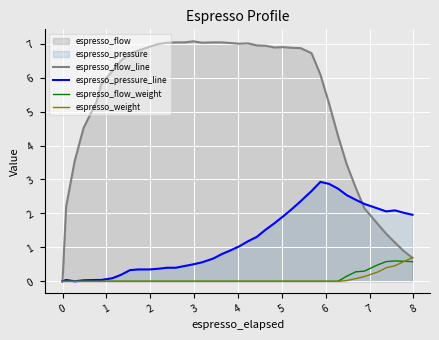

Rank the series by their maximum value, from lowest to highest.

espresso_flow_weight, espresso_weight, espresso_pressure_line, espresso_flow_line